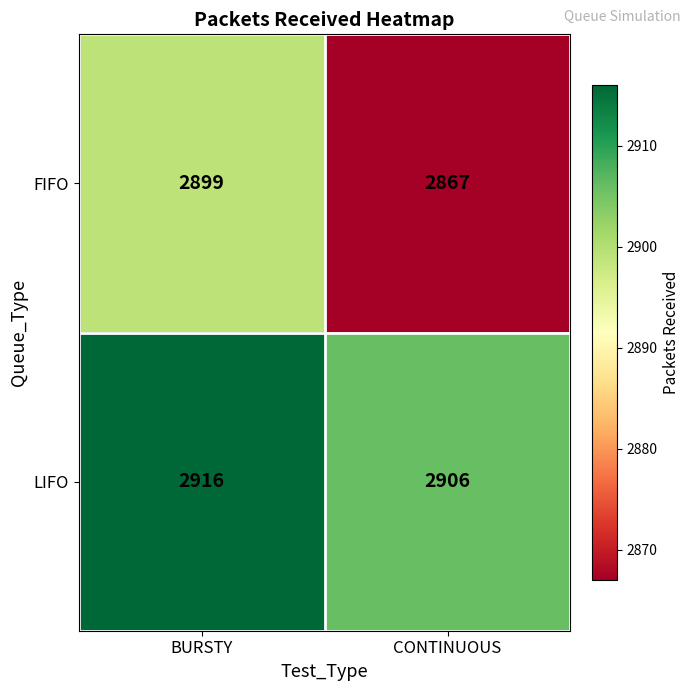

Which category has the lowest value across all series?

CONTINUOUS